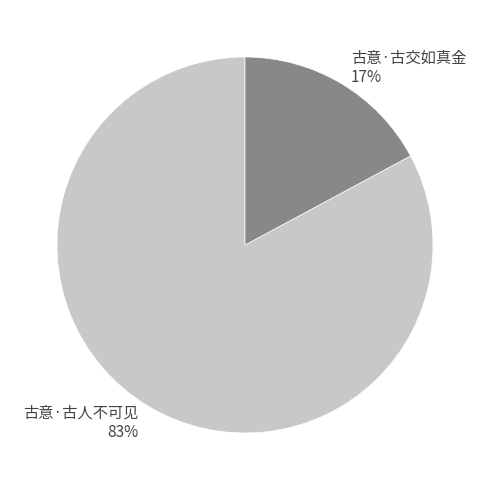

To the nearest percent, what is the difference between the largest and smallest slice percentages?

66%